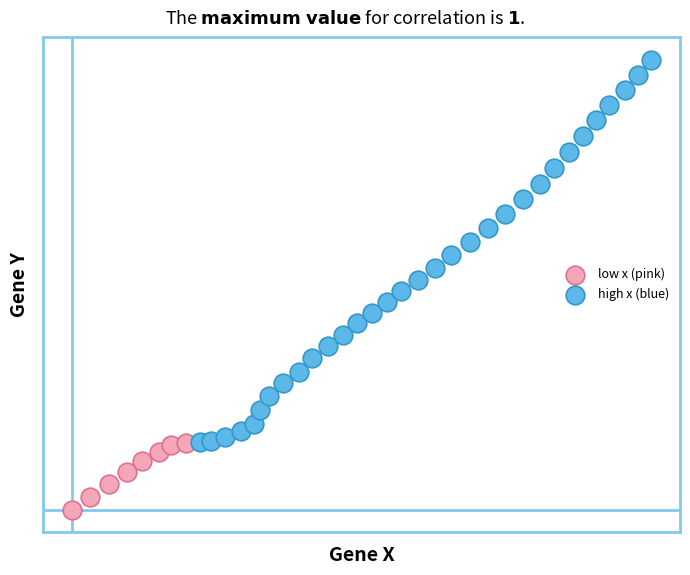

What are all the series names shown in the legend?

low x (pink), high x (blue)